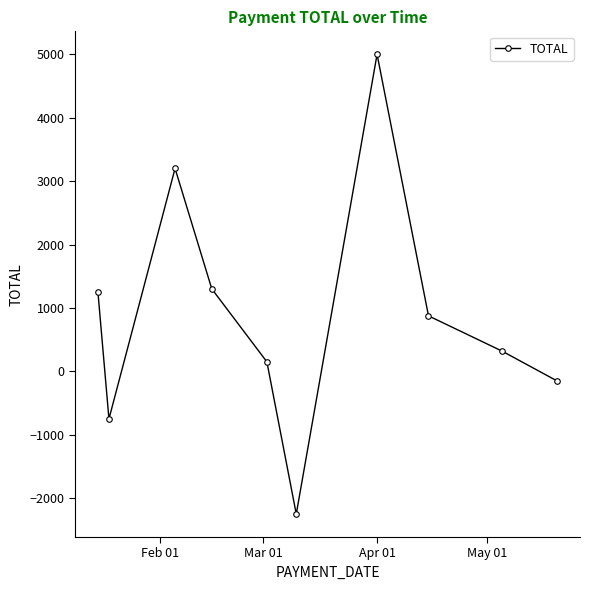

What is the value of the 2nd point from the left?

-750.2